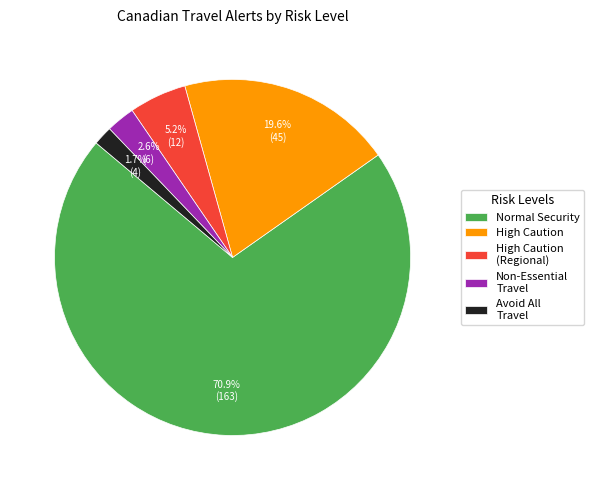

Combined, what portion of the pie is High Caution (Regional) and High Caution?

24.8%